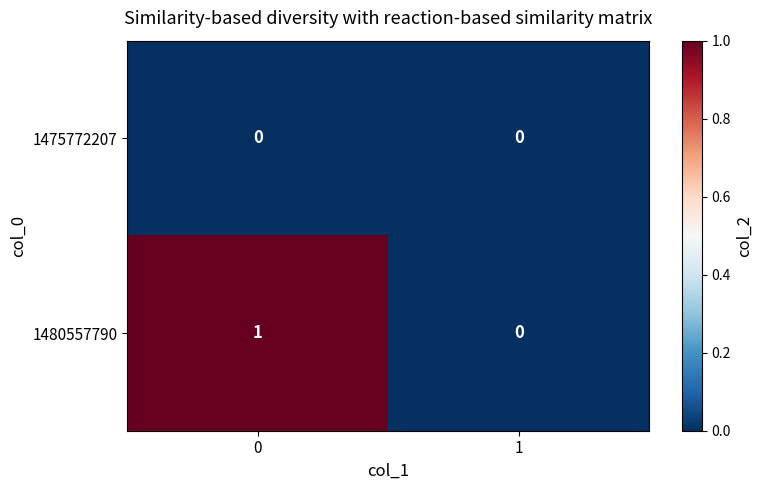

Between 0 and 1, which series saw the biggest shift?

1480557790